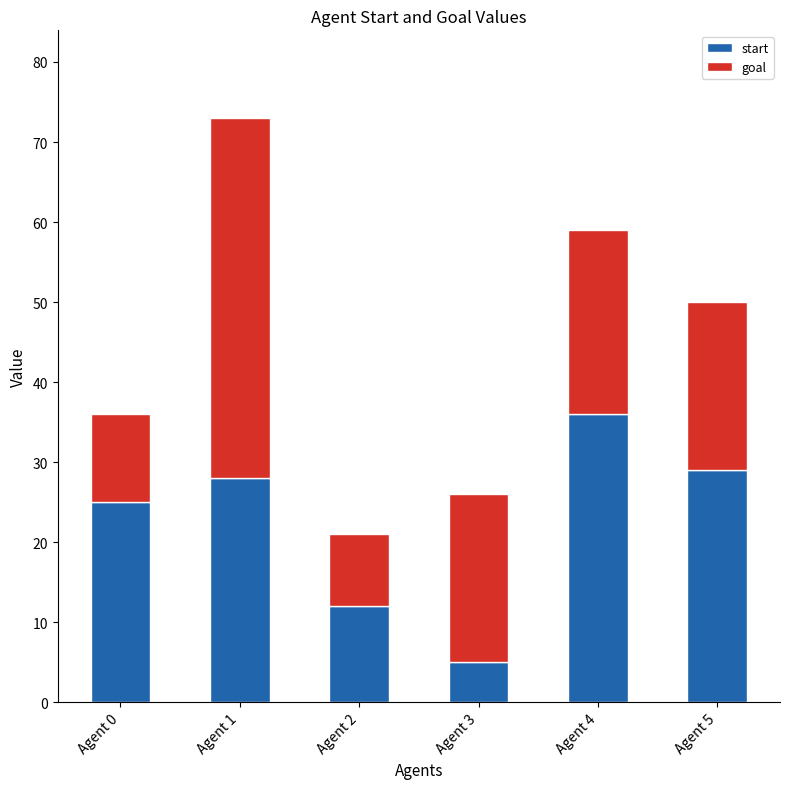

What is the maximum value for start?

36